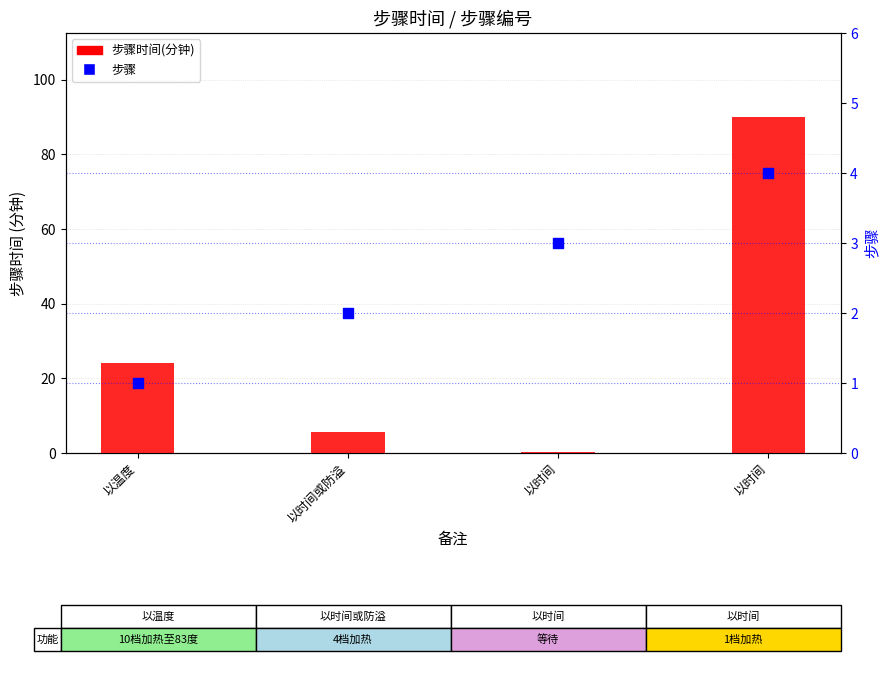

At which category is the sum across all series the highest?

以时间